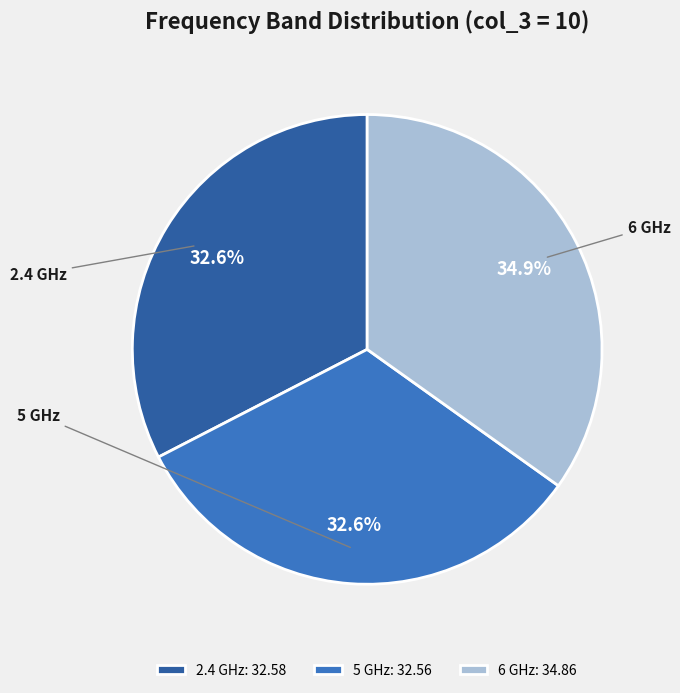

What is the ratio of the value at 5 GHz to the value at 2.4 GHz?

1.0